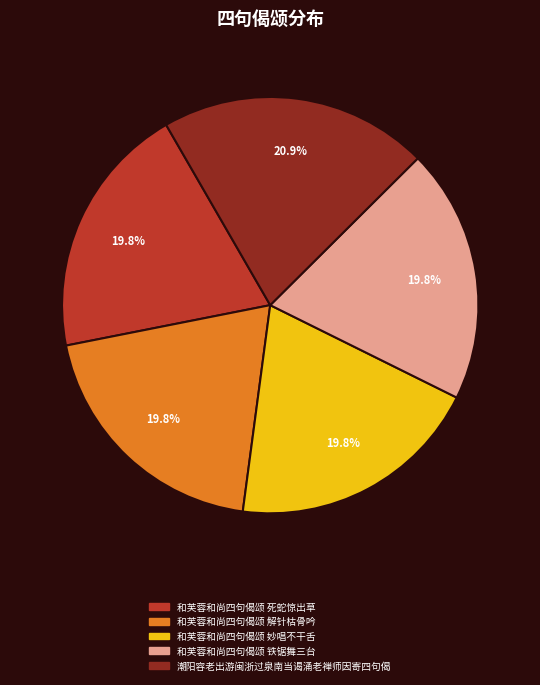

The 和芙蓉和尚四句偈颂 解针枯骨吟 slice represents 25% of the pie. True or false?

False